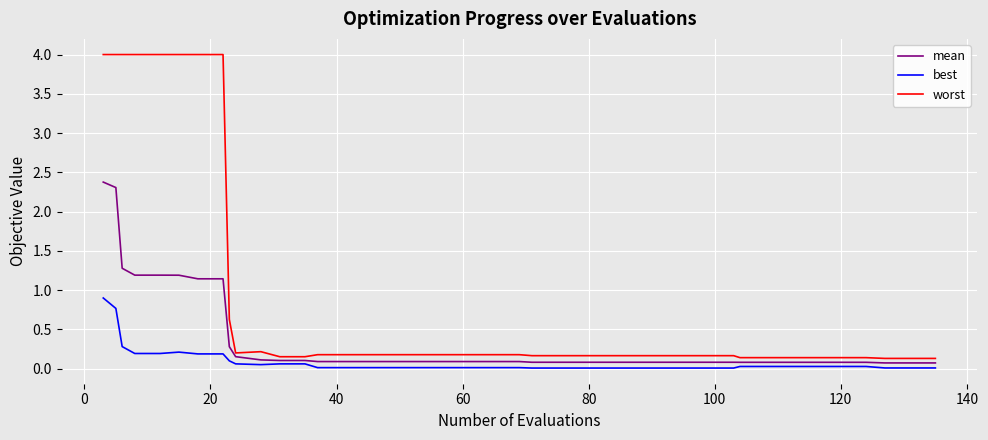

Which series has the largest total across all categories?

worst